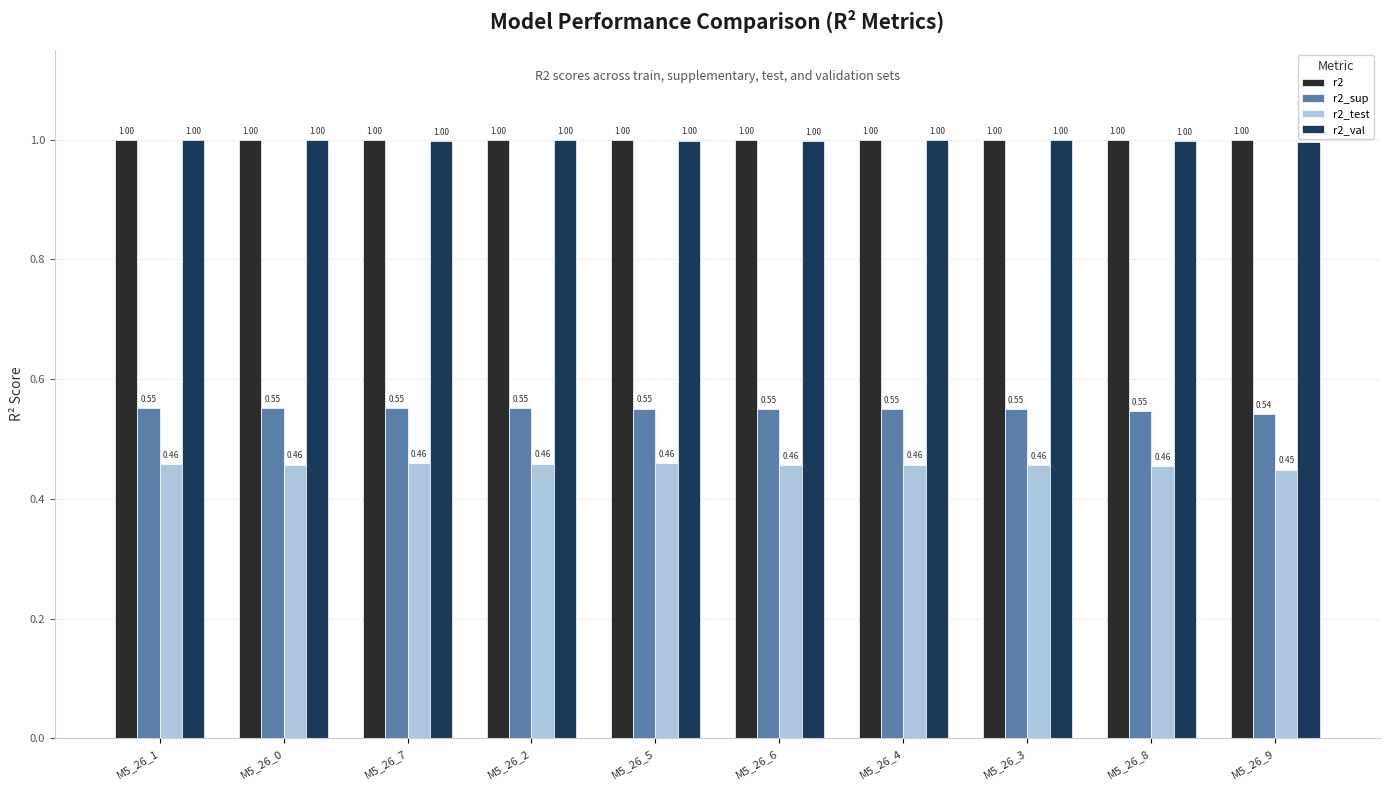

Is it true that r2_test equals 0.2 at M5_26_0?

False